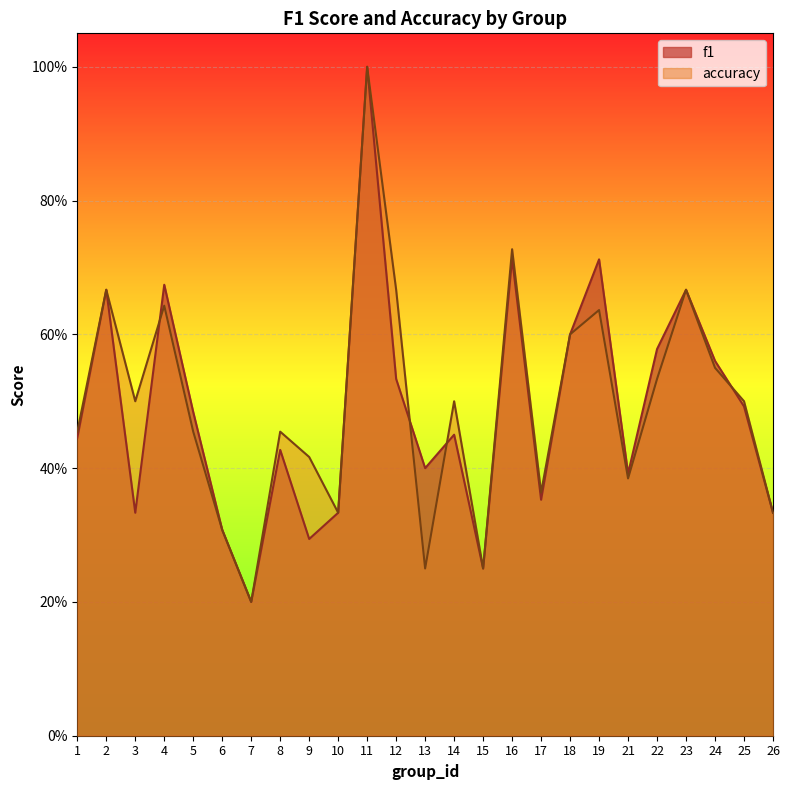

How many interior local valleys does the accuracy series have?

7